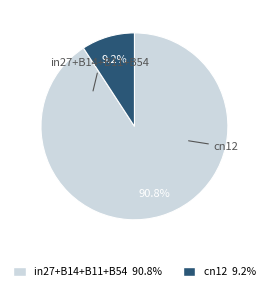

Is there a majority slice in this chart?

Yes